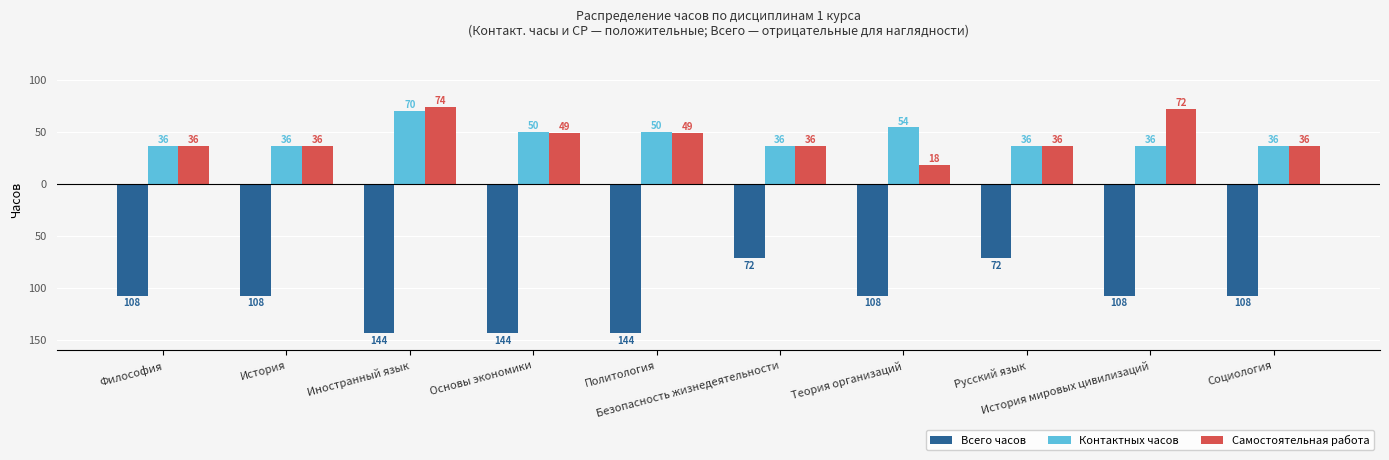

Reading left to right, transcribe all the data shown in this chart.

Всего часов: Философия=-108	История=-108	Иностранный язык=-144	Основы экономики=-144	Политология=-144	Безопасность жизнедеятельности=-72	Теория организаций=-108	Русский язык=-72	История мировых цивилизаций=-108	Социология=-108
Контактных часов: Философия=36	История=36	Иностранный язык=70	Основы экономики=50	Политология=50	Безопасность жизнедеятельности=36	Теория организаций=54	Русский язык=36	История мировых цивилизаций=36	Социология=36
Самостоятельная работа: Философия=36	История=36	Иностранный язык=74	Основы экономики=49	Политология=49	Безопасность жизнедеятельности=36	Теория организаций=18	Русский язык=36	История мировых цивилизаций=72	Социология=36